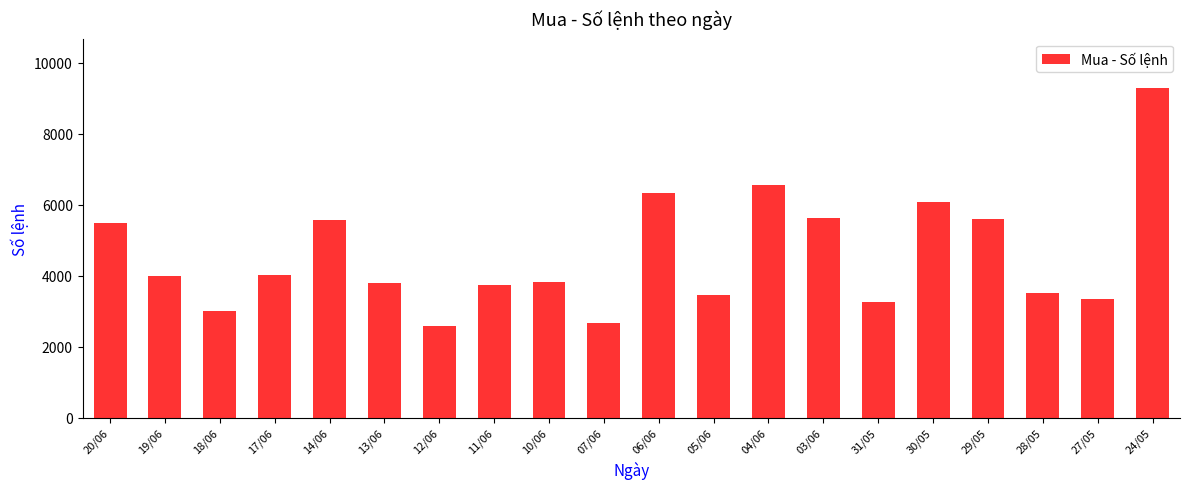

What is the difference between the maximum and minimum values?

6697